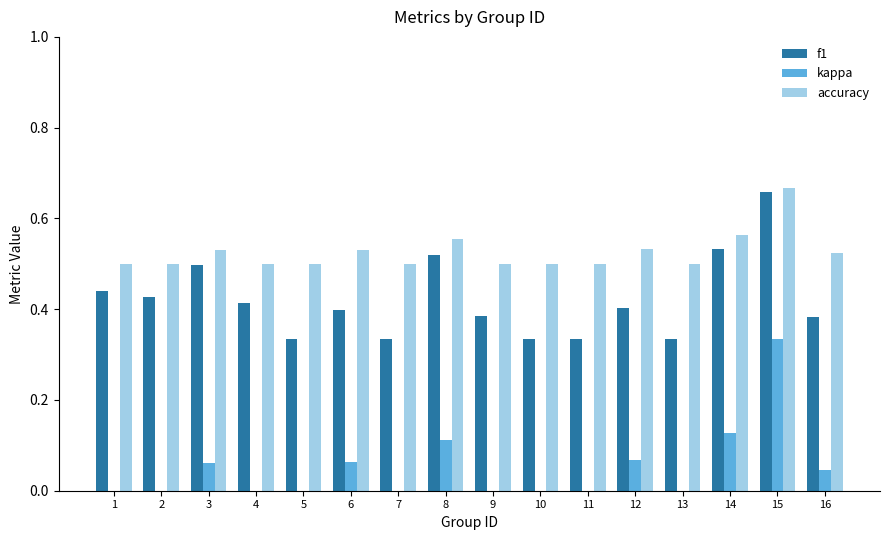

Which series has the widest spread of values?

kappa